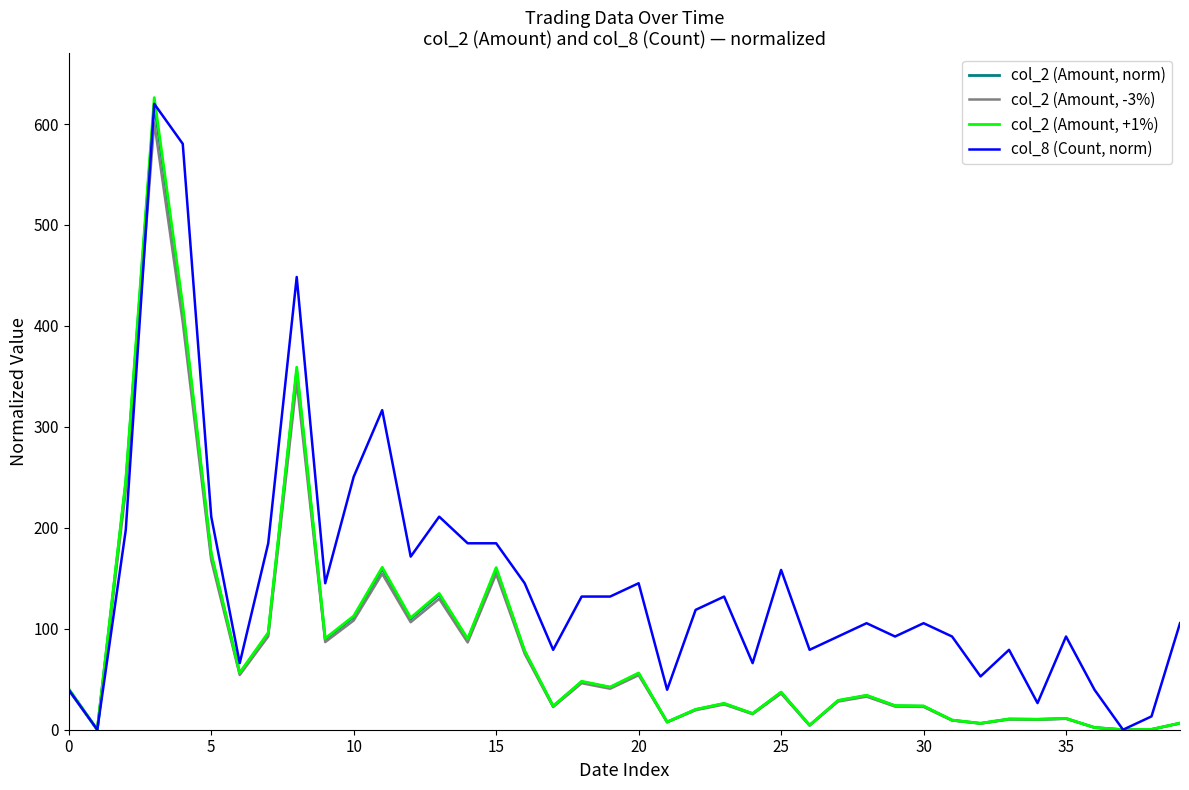

What is the sum of all col_2 (Amount, +1%) values?

3408.8